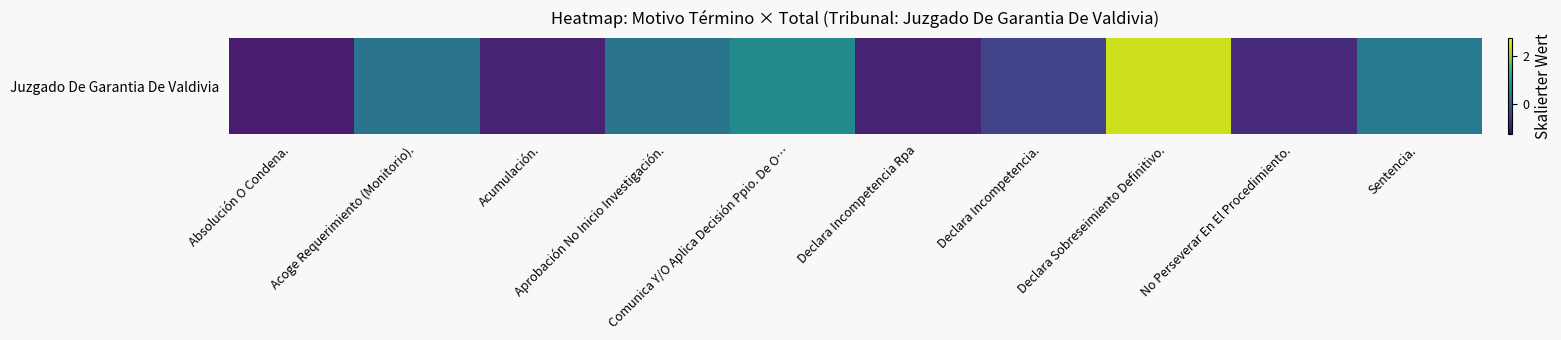

Which label corresponds to the smallest value in the chart?

Absolución O Condena.